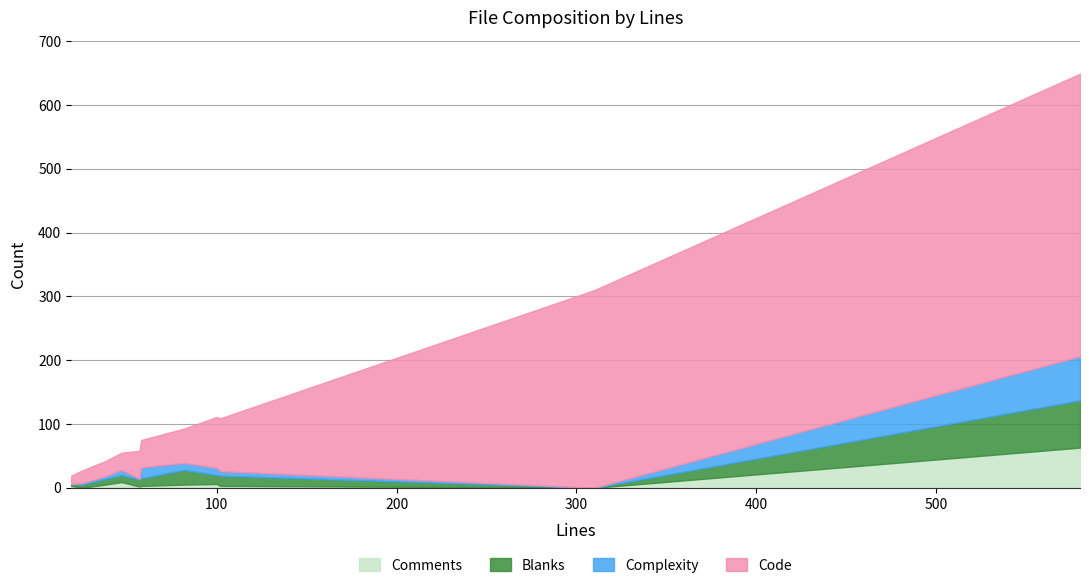

At which label does Complexity first exceed 7?

route.ts(gateway)